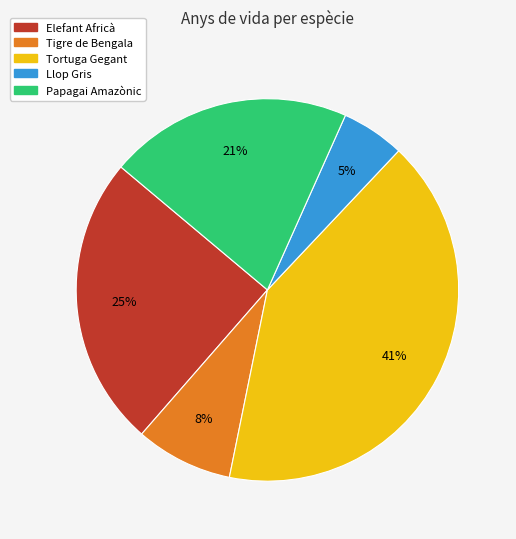

Which category has the smallest portion of the pie?

Llop Gris